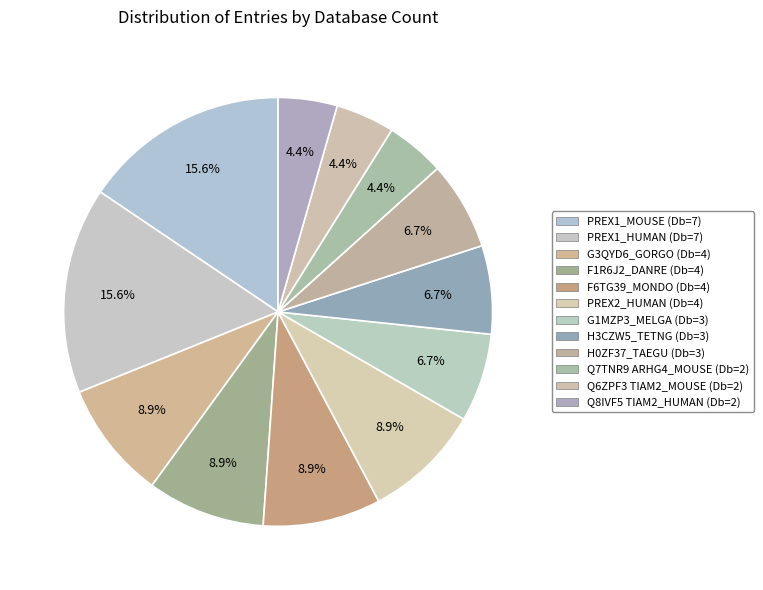

True or false: G3QYD6_GORGO (Db=4) accounts for 9% of the total.

True